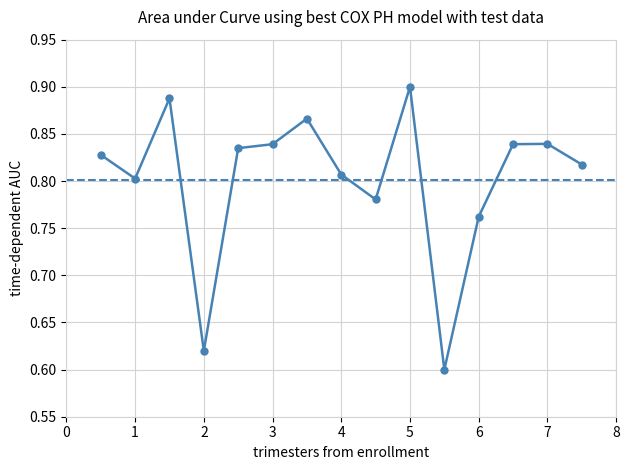

Reading left to right, what are all the values shown in this chart?

0.8	0.8	0.9	0.6	0.8	0.8	0.9	0.8	0.8	0.9	0.6	0.8	0.8	0.8	0.8